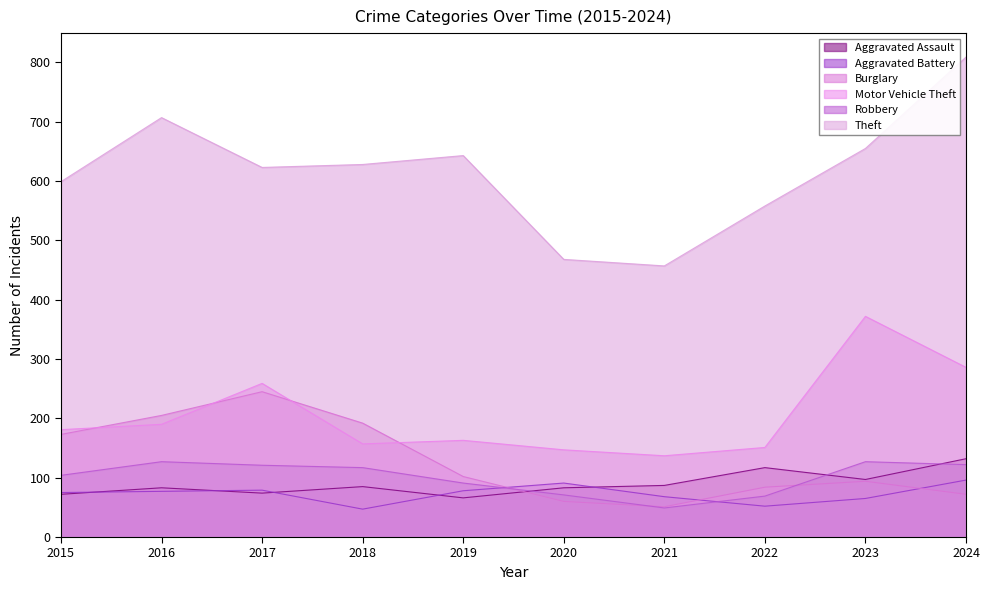

The Theft series shows 457 at 2021. True or false?

True